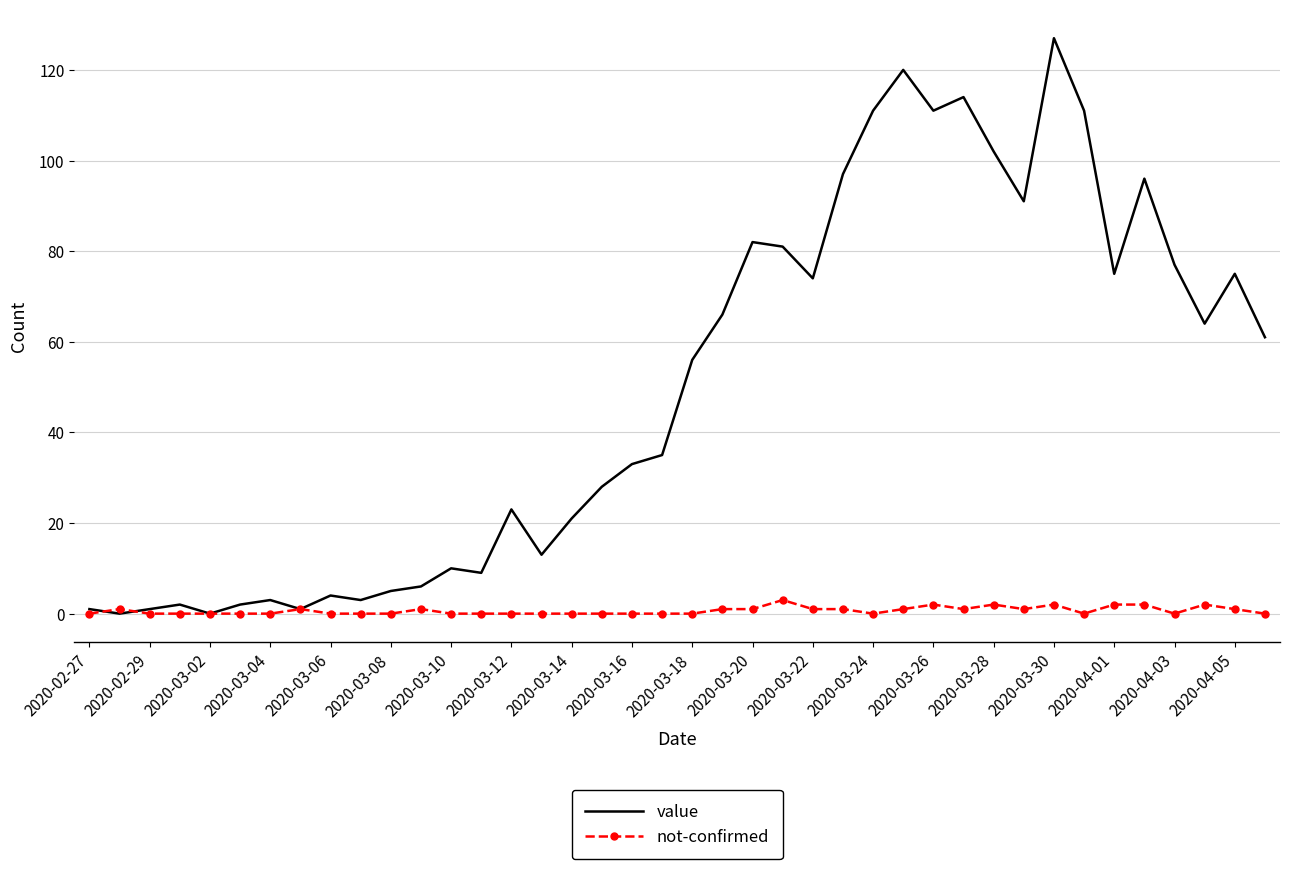

Which series has the largest total across all categories?

value